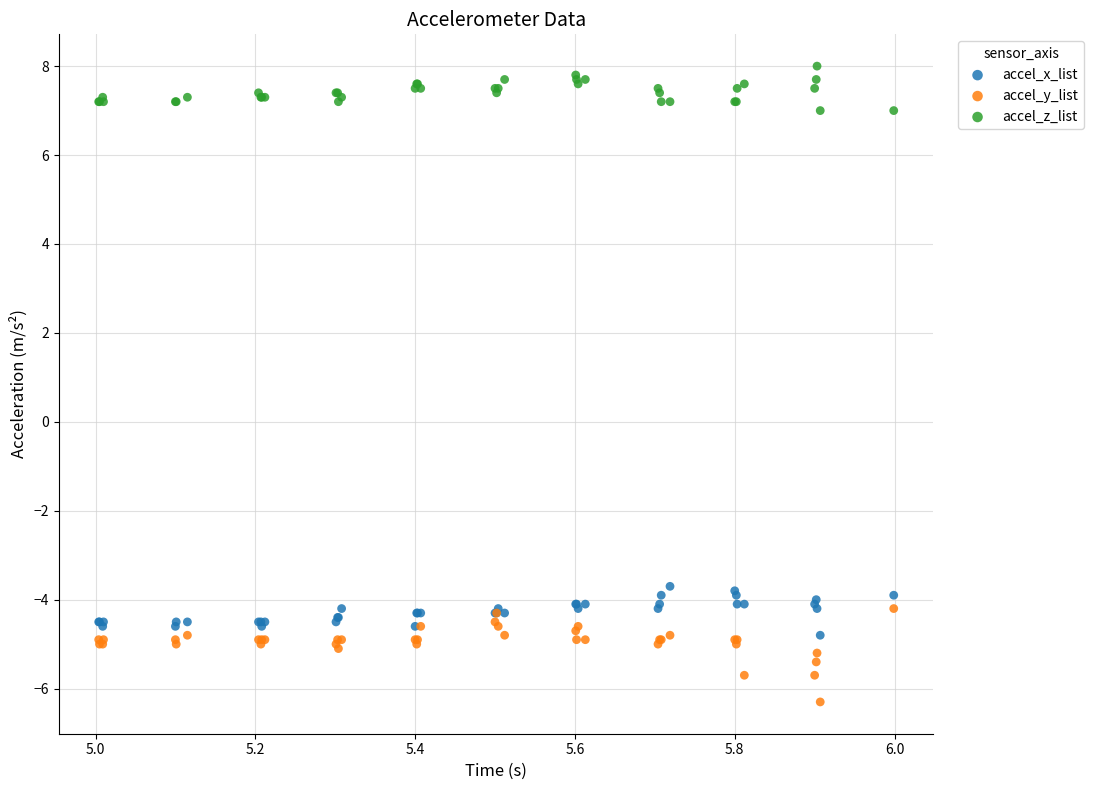

Which series contains the highest Y value?

accel_z_list